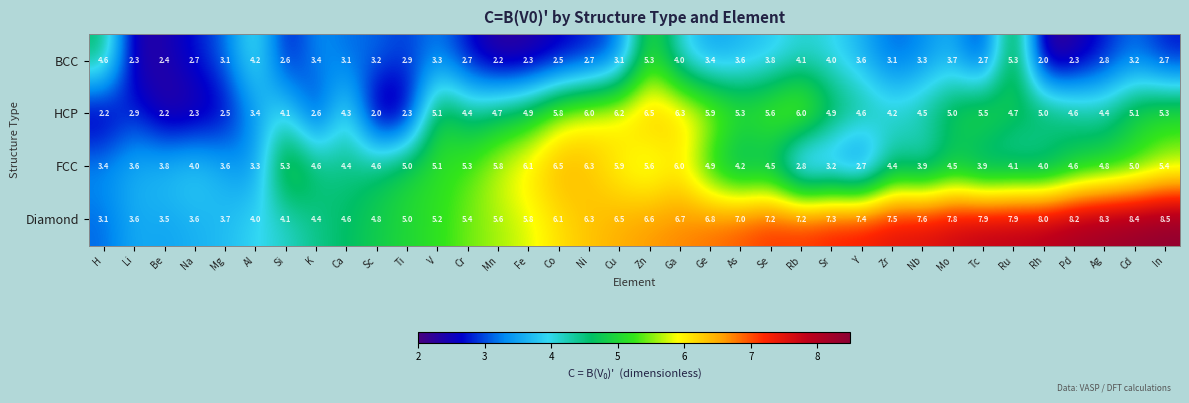

What is the total value across all series at Ru?

22.0